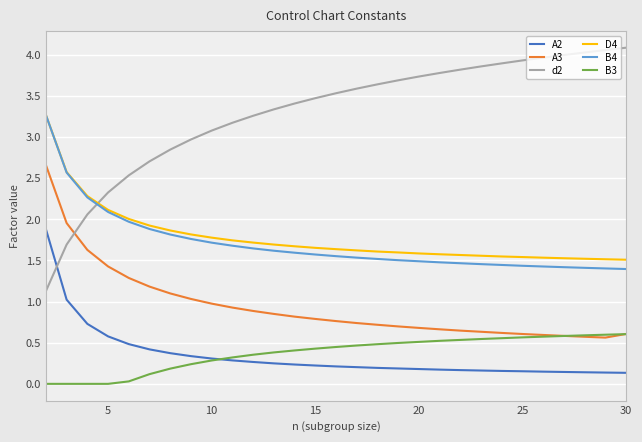

Does the chart display data point markers on the line(s)?

No